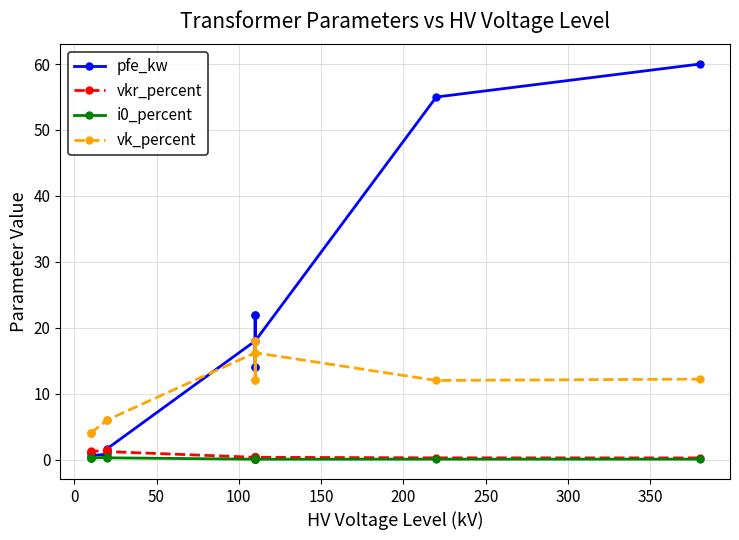

Does the chart have visible grid lines?

Yes